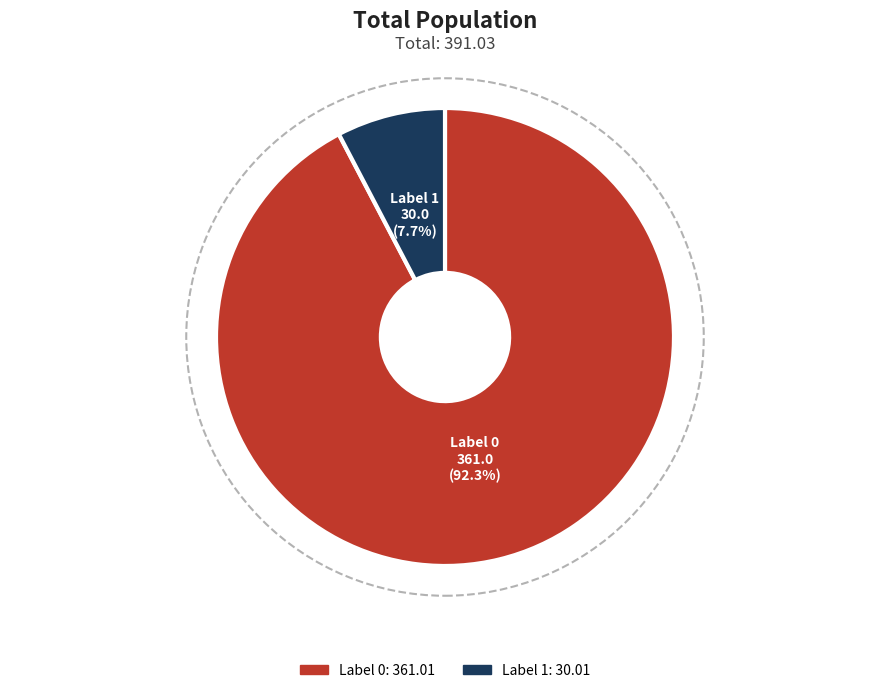

Count the number of slices in the pie.

2